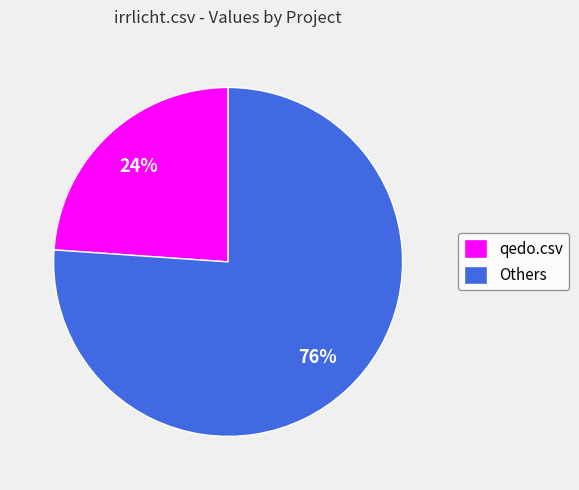

The qedo.csv slice represents 34% of the pie. True or false?

False